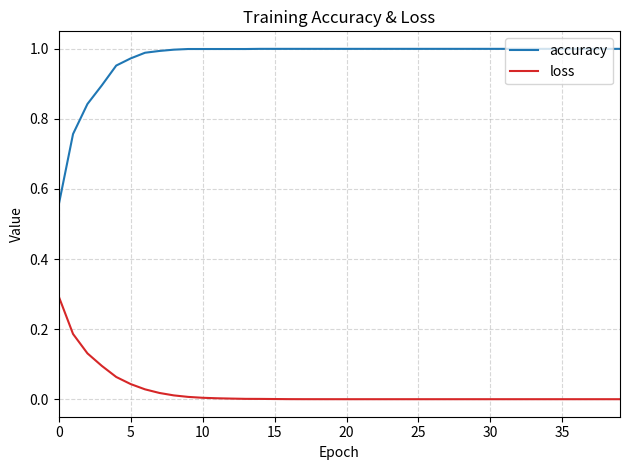

Rank the series by their average value, from highest to lowest.

accuracy, loss